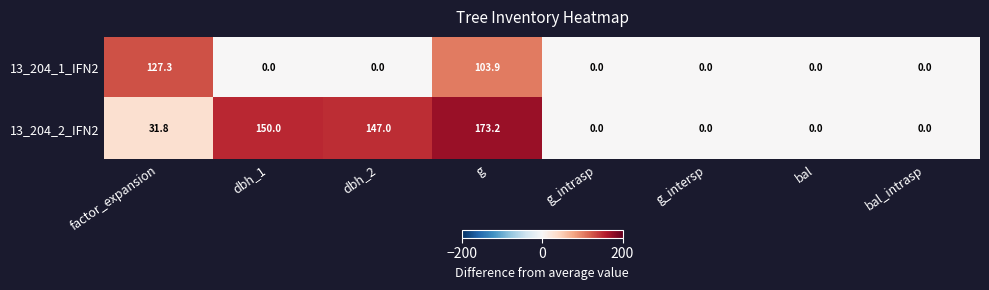

Reading left to right, extract all data points from this chart.

13_204_1_IFN2: factor_expansion=127.3	dbh_1=0.0	dbh_2=0.0	g=103.9	g_intrasp=0.0	g_intersp=0.0	bal=0.0	bal_intrasp=0.0
13_204_2_IFN2: factor_expansion=31.8	dbh_1=150.0	dbh_2=147.0	g=173.2	g_intrasp=0.0	g_intersp=0.0	bal=0.0	bal_intrasp=0.0